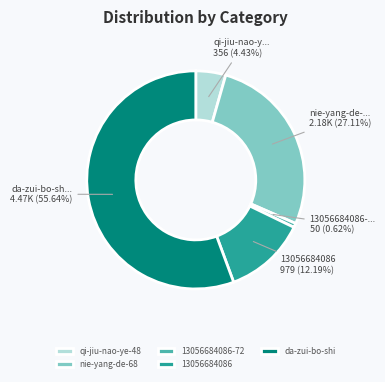

Between 13056684086 and nie-yang-de-68, which is larger?

nie-yang-de-68